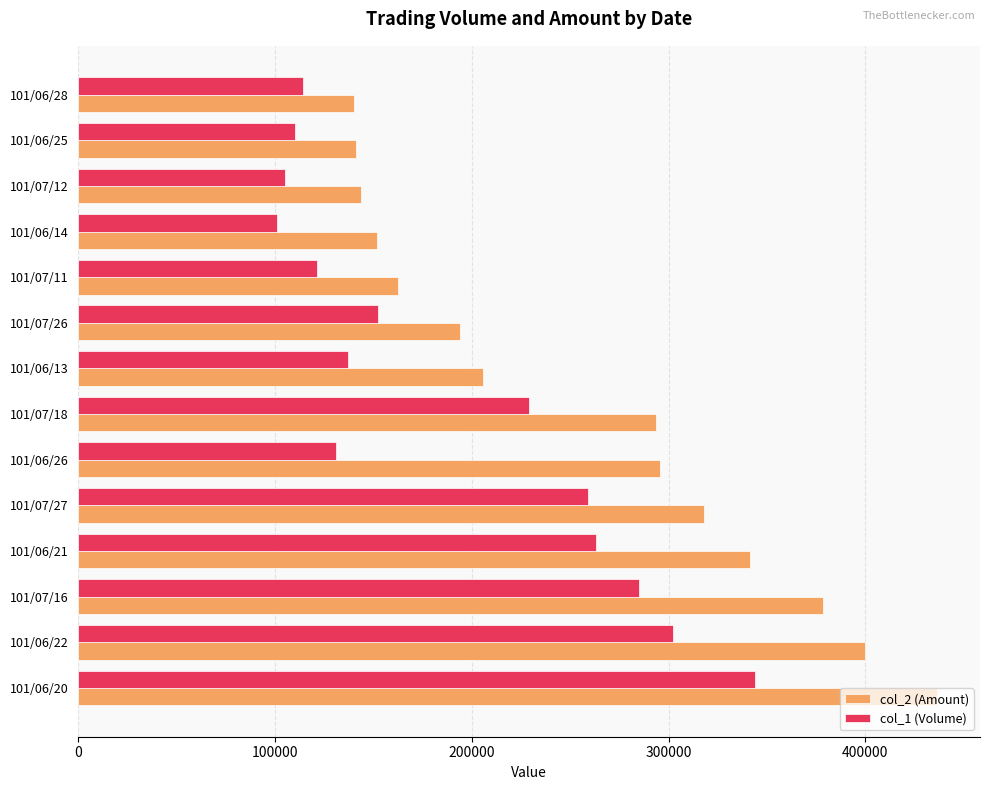

What is the sum of the col_1 (Volume) values at 101/06/25 and 101/06/20?

454000